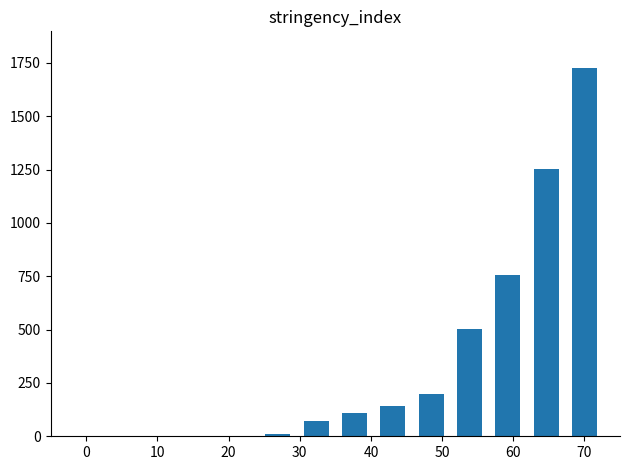

What is the greatest value displayed?

1725